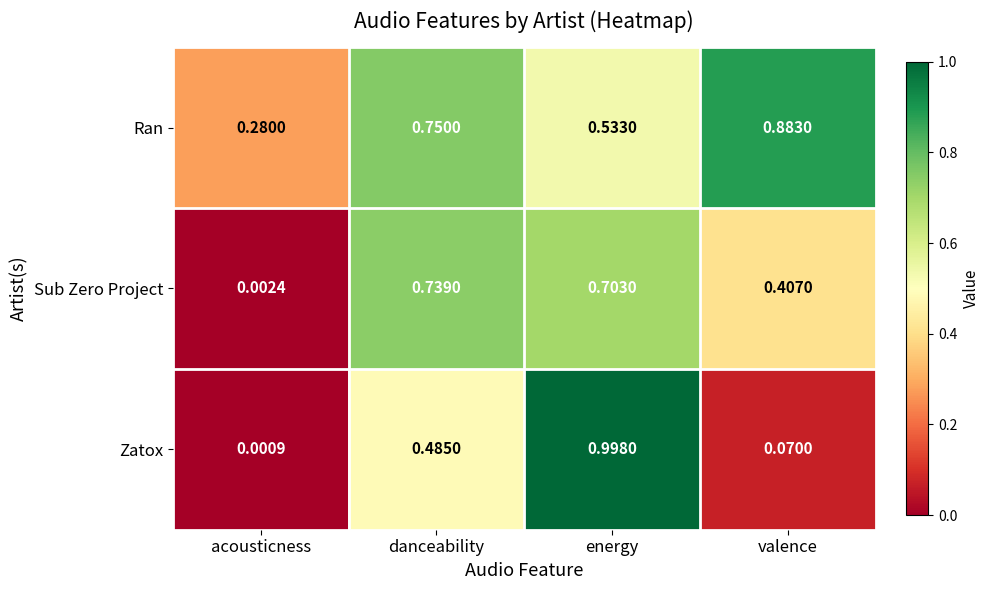

Rank the series by their maximum value, from lowest to highest.

Sub Zero Project, Ran, Zatox